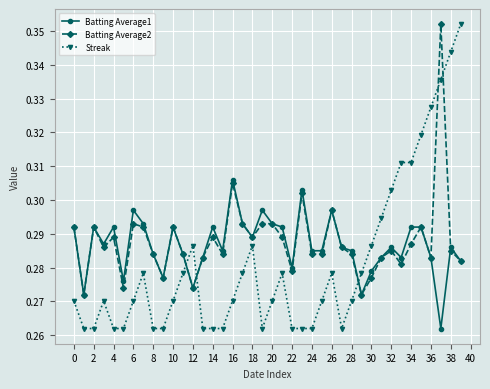

Which series has the widest spread of values?

Streak